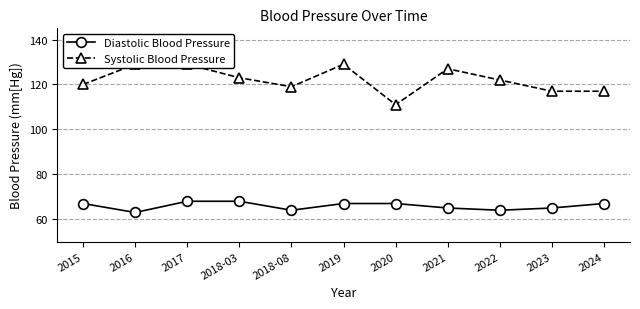

True or false: Diastolic Blood Pressure and Systolic Blood Pressure cross at least once.

False